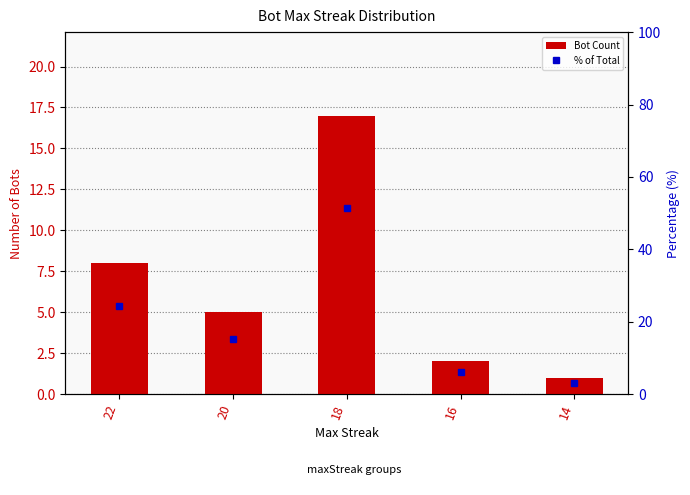

List the labels in order of % of Total value, largest first.

18, 22, 20, 16, 14